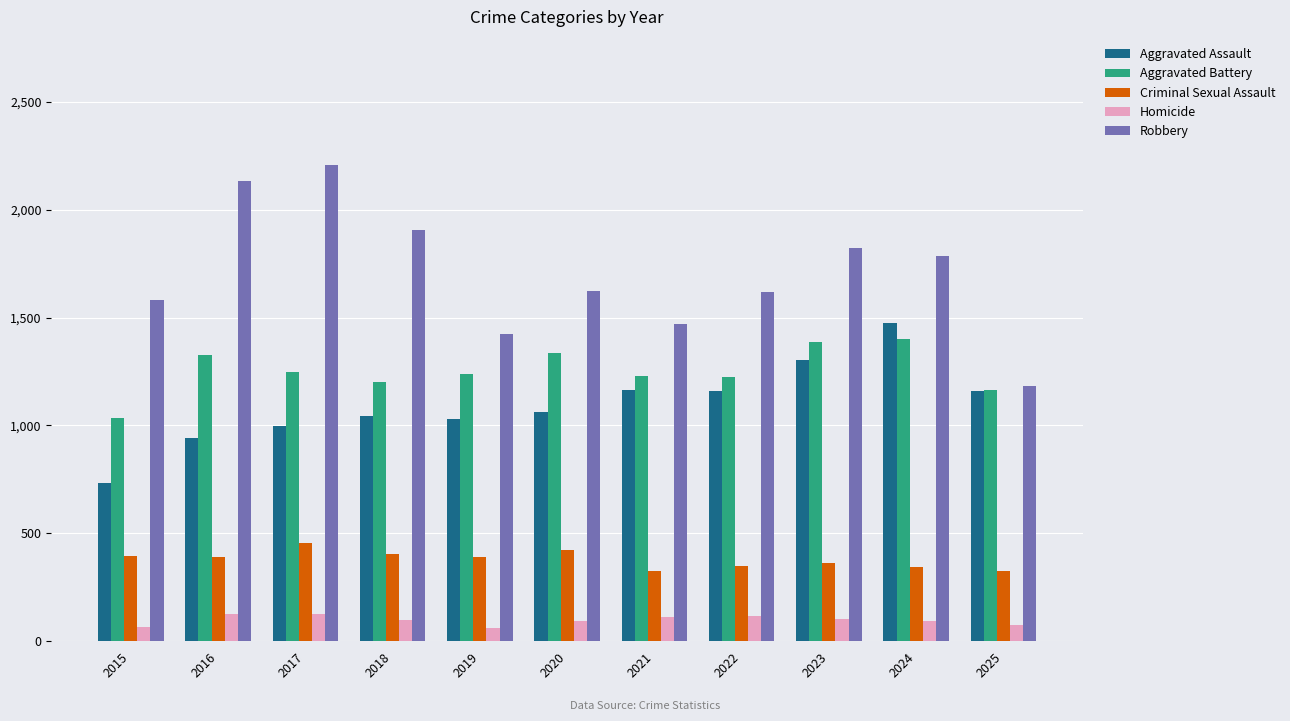

True or false: Homicide has a value of 100 at 2018.

True